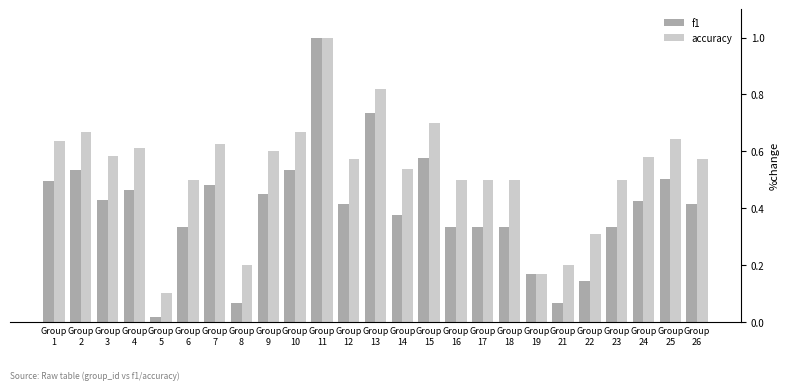

At which category does the chart reach its minimum across all series?

Group
5